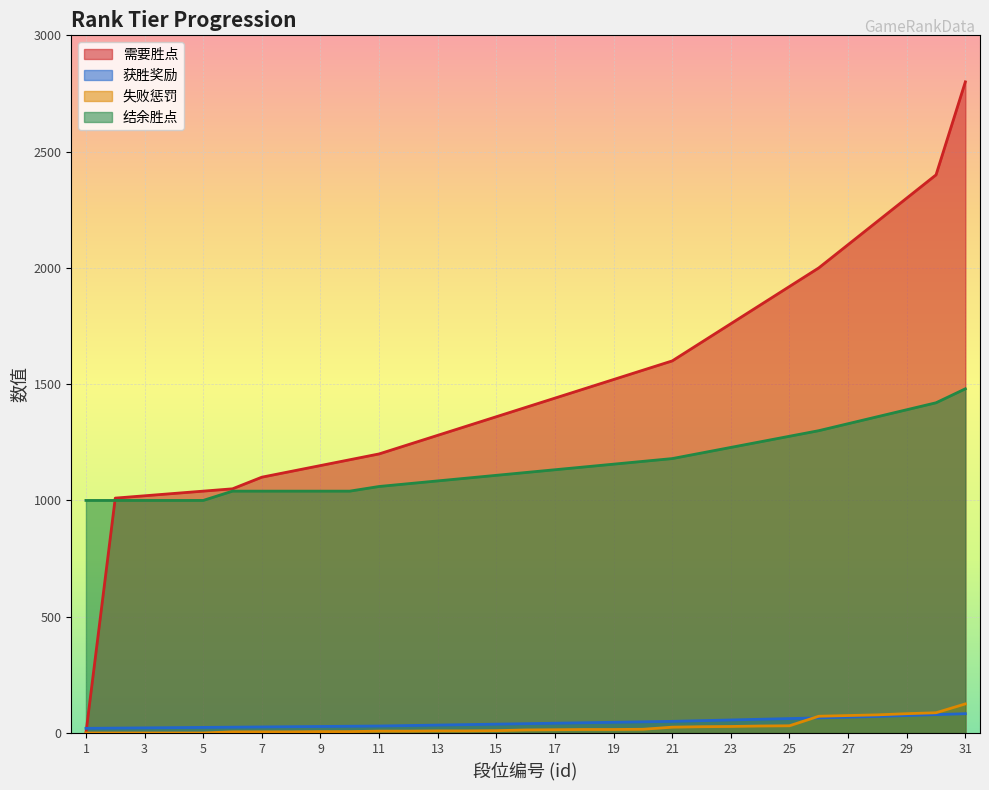

Rank the series by their maximum value, from lowest to highest.

获胜奖励, 失败惩罚, 结余胜点, 需要胜点